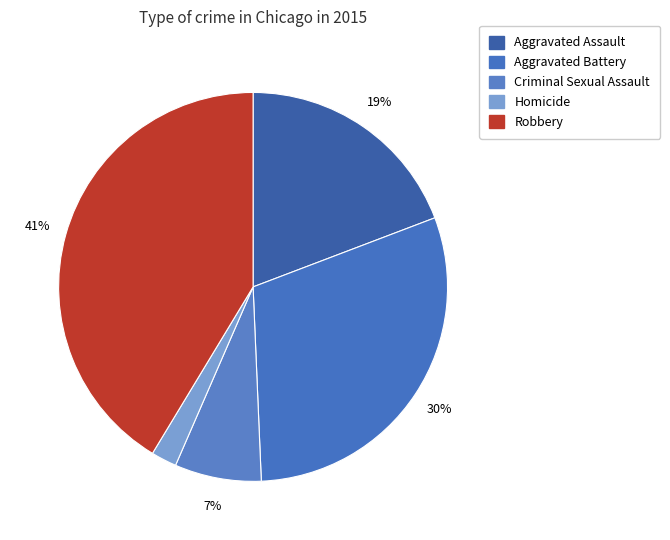

Is there any slice that represents more than half of the pie?

No